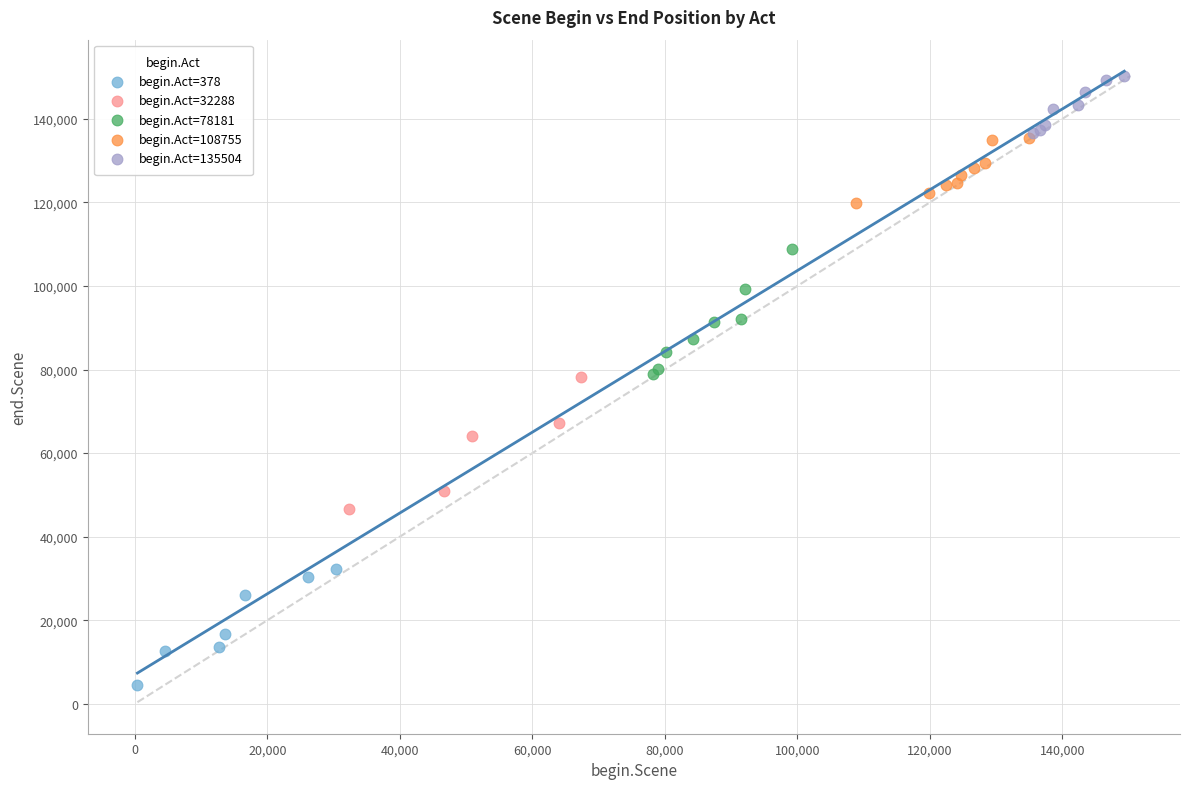

Which series contains the lowest Y value?

begin.Act=378